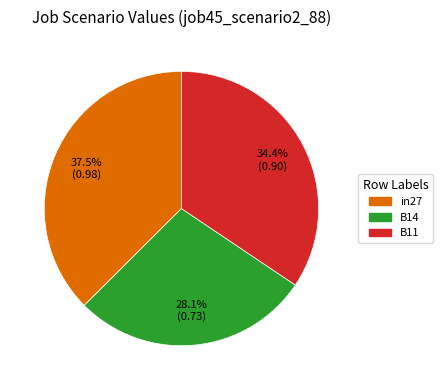

Which category has the smallest portion of the pie?

B14